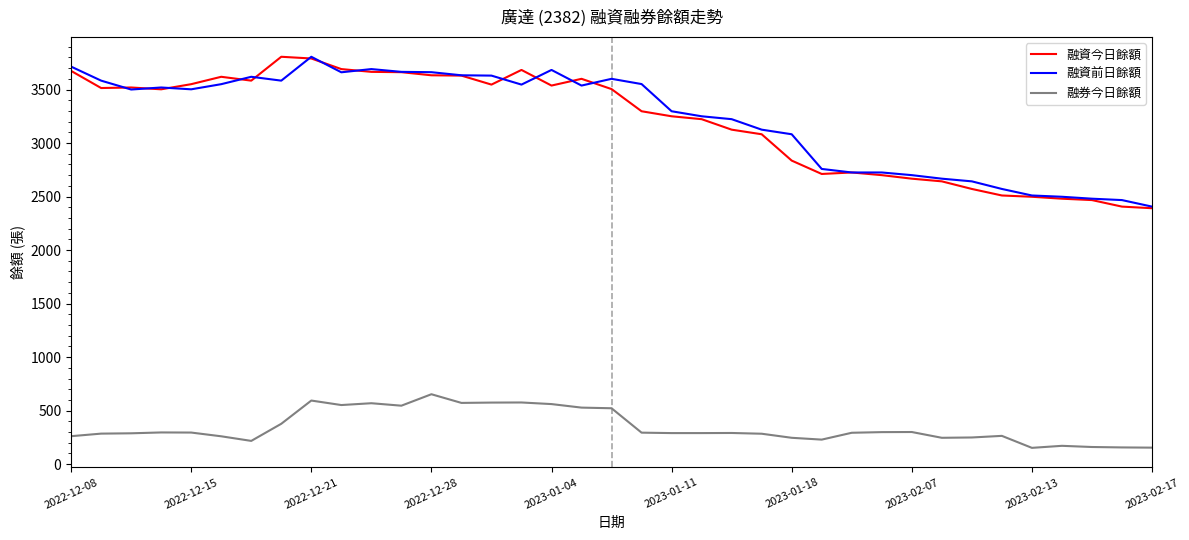

What is the maximum value shown in the chart?

3806